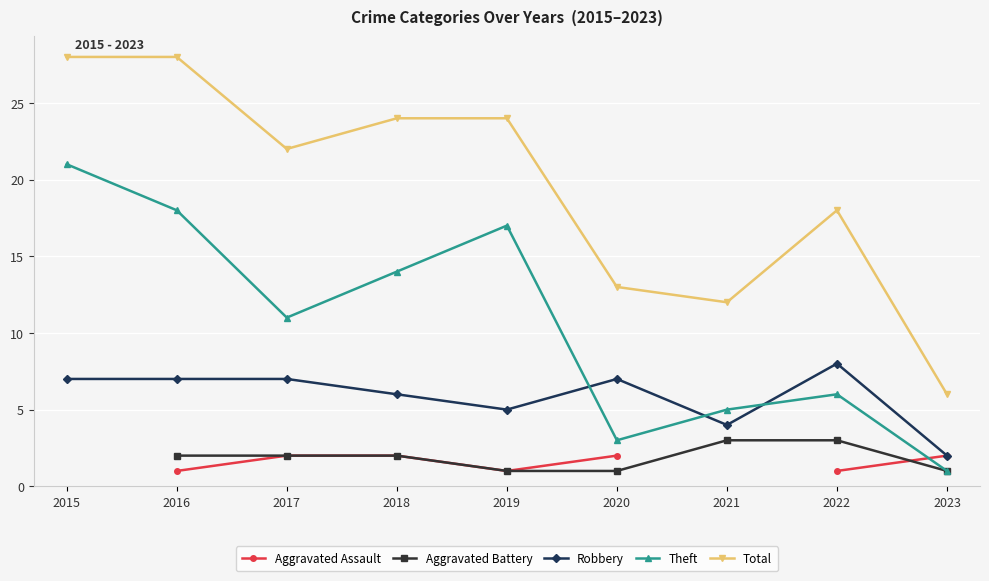

How many data points does each series have?

9